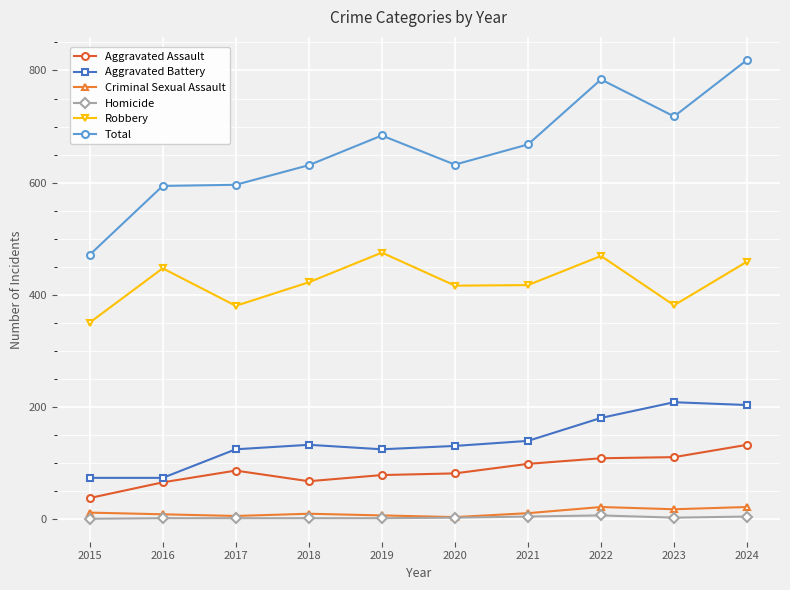

At which category is the sum across all series the highest?

2024